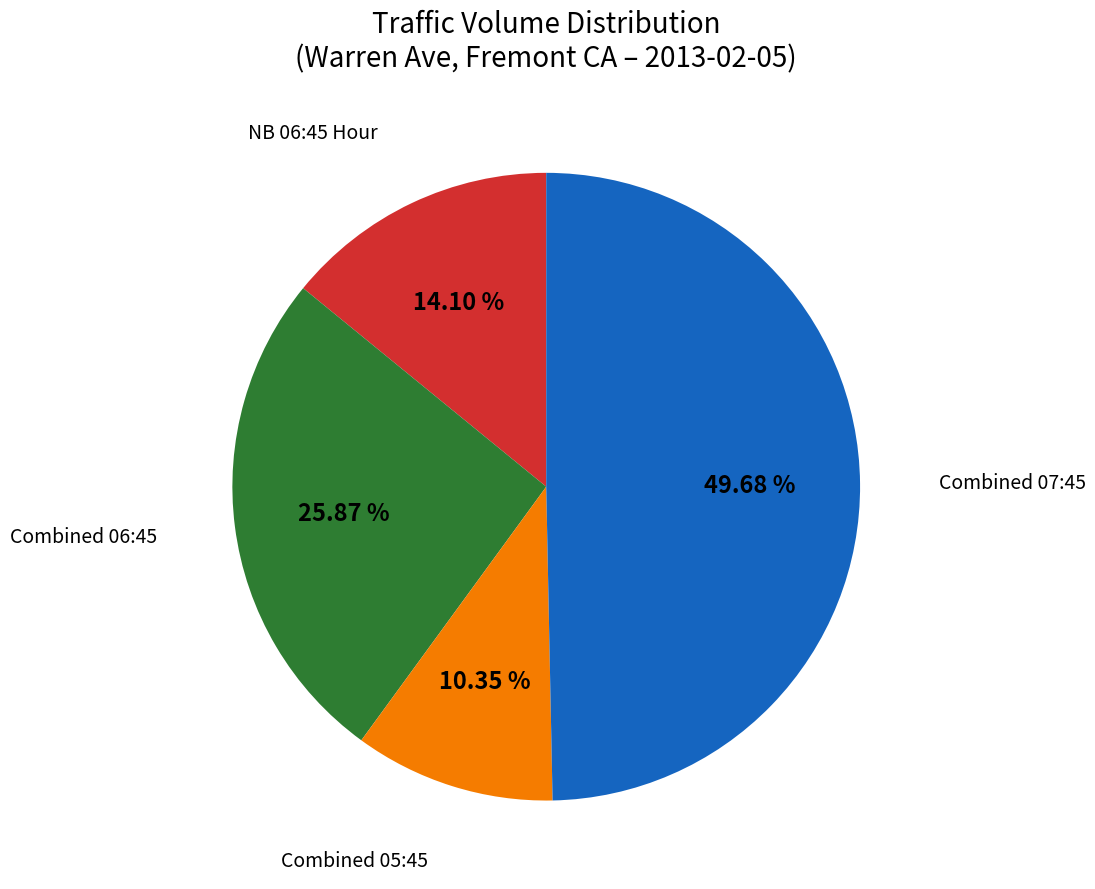

Is there any slice that represents more than half of the pie?

No